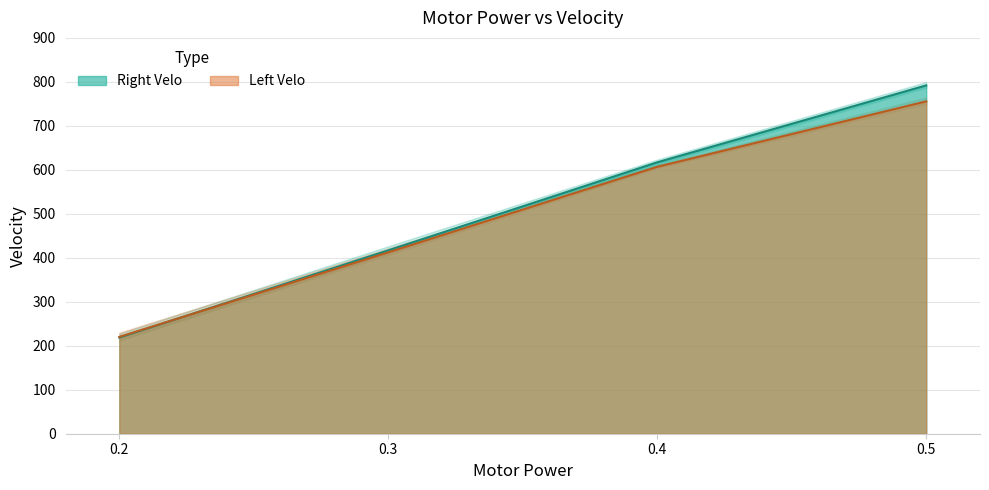

Rank the categories by Left Velo value from highest to lowest.

0.5, 0.4, 0.3, 0.2